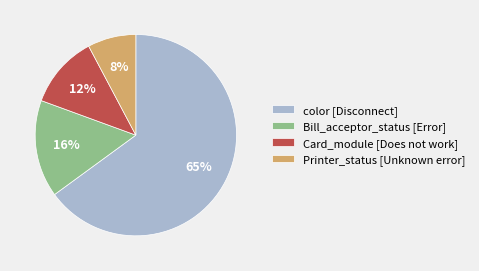

Between Card_module [Does not work] and Printer_status [Unknown error], which is larger?

Card_module [Does not work]